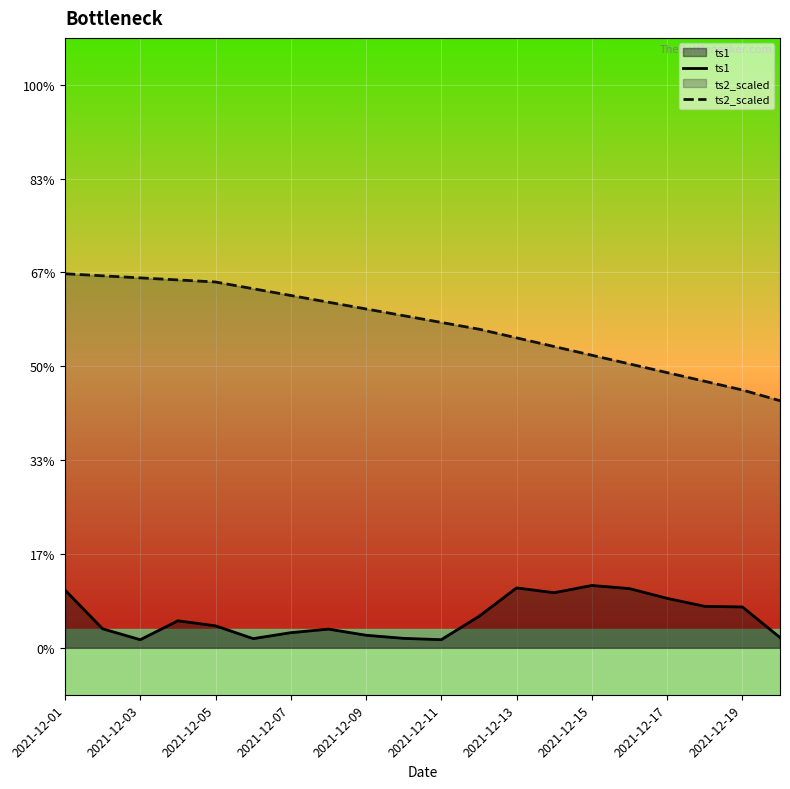

What is the difference between the ts2_scaled values at 16 and 2021-12-07?

9.9